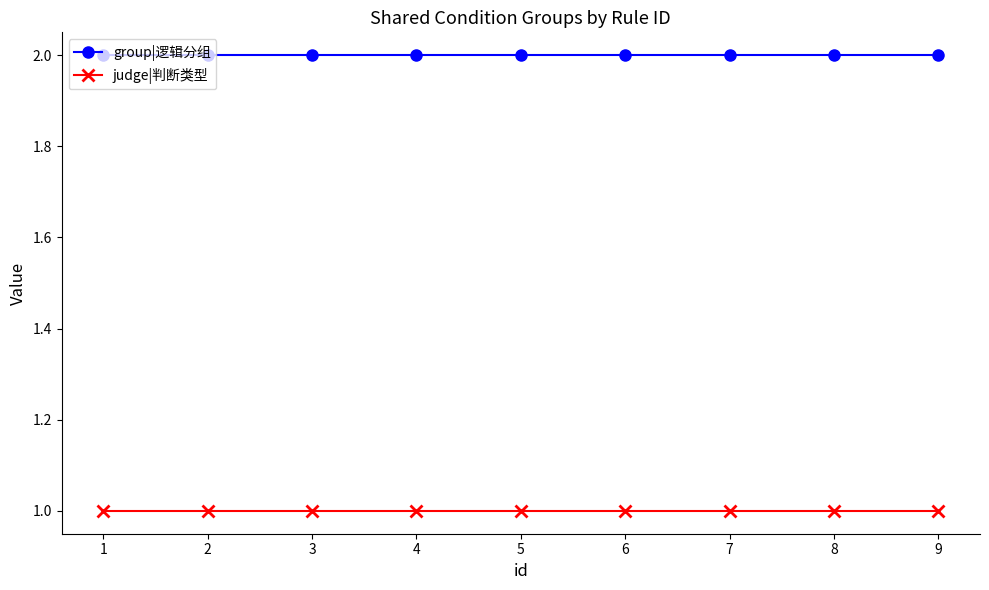

Is it true that group|逻辑分组 equals 3 at 3?

False